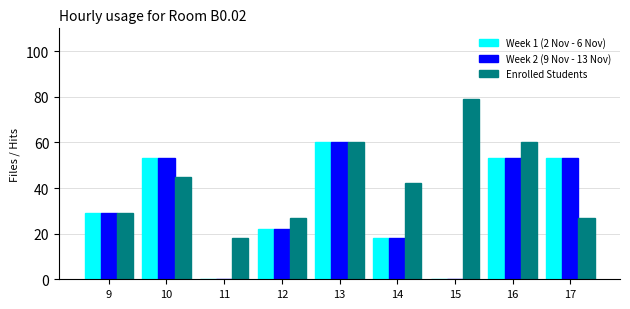

Which series has the largest total across all categories?

Enrolled Students